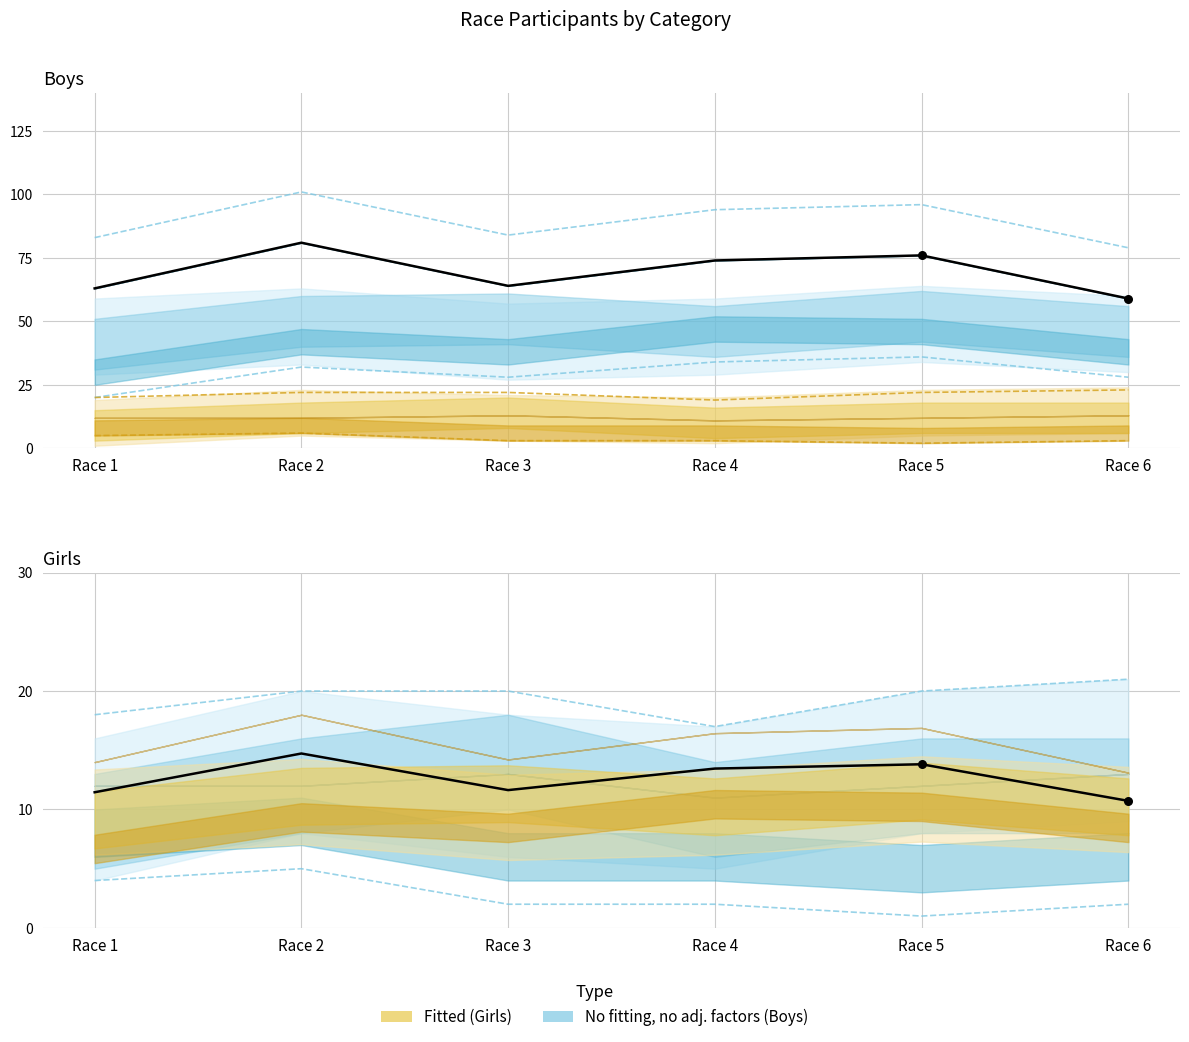

Is the value of Sr Boys (observed) at Race 3 greater than the value of Sr Boys / 5.5 (observed) at Race 6?

Yes